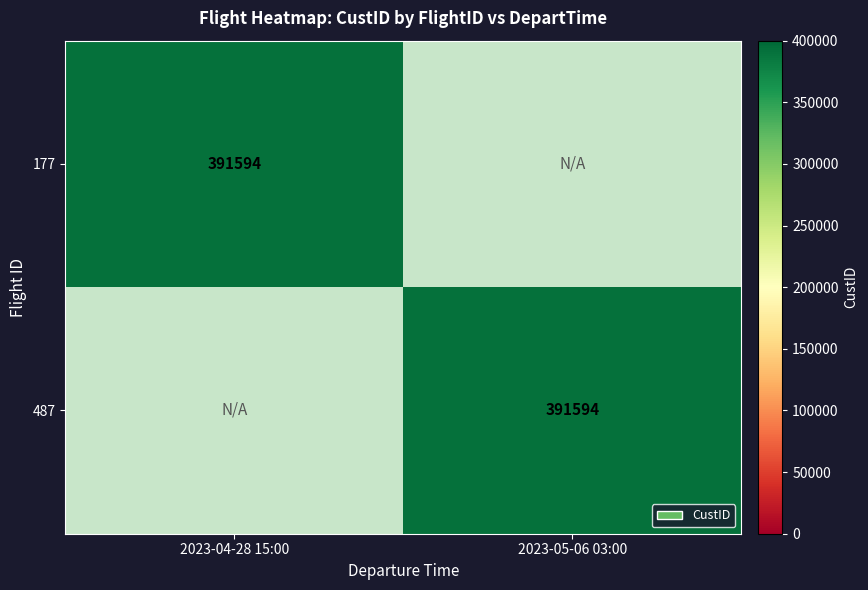

True or false: 177 has a value of 589602 at 2023-04-28 15:00.

False